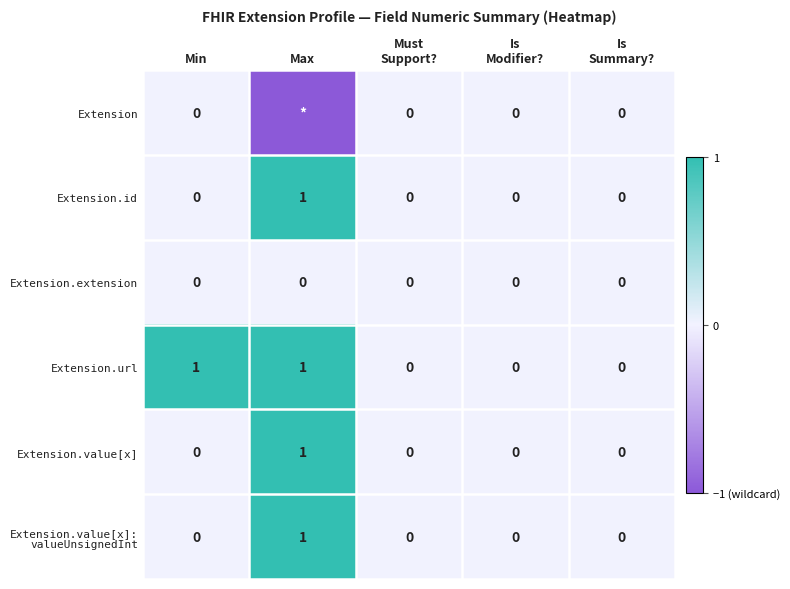

How many data points in Extension.url are above 0?

2